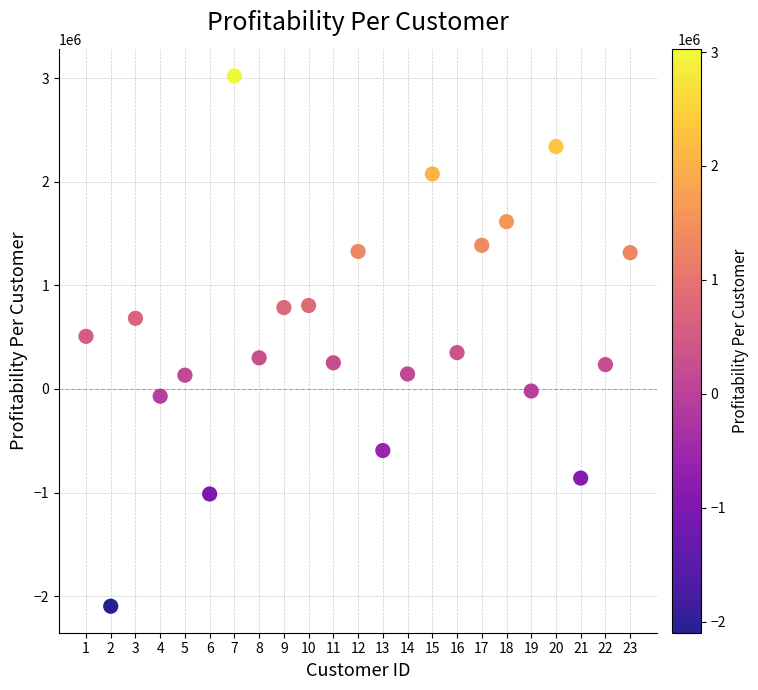

What is the range of Y values (max minus min)?

5121082.1